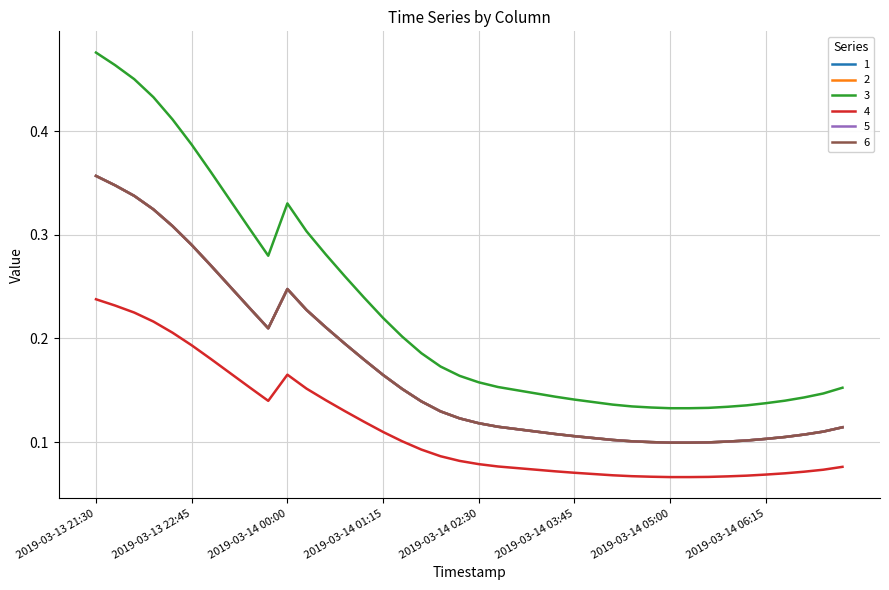

True or false: 2 has more than 0 points higher than both neighbors.

True